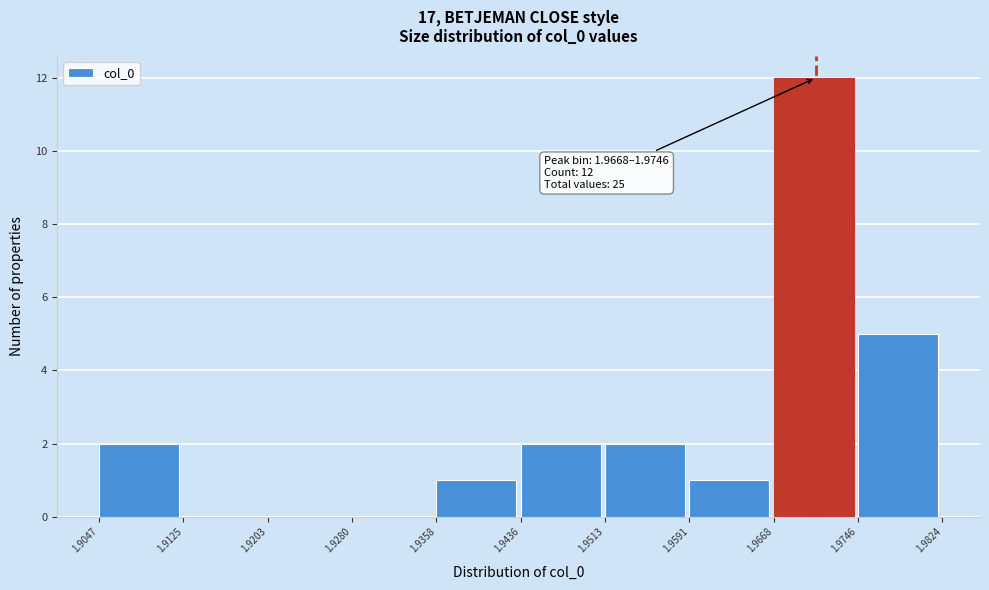

Which range on the x-axis has the tallest bar?

1.9668 to 1.9746